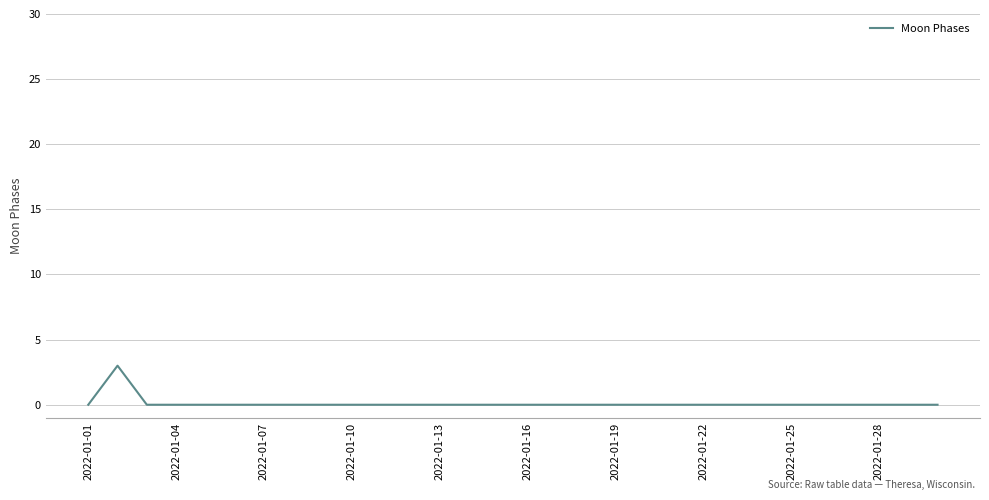

What is the difference between the maximum and minimum values?

3